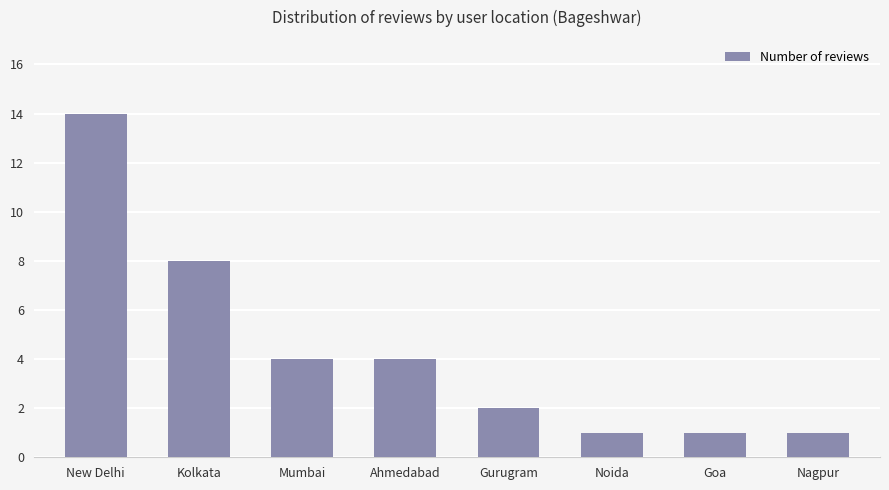

What is the minimum value shown in the chart?

1